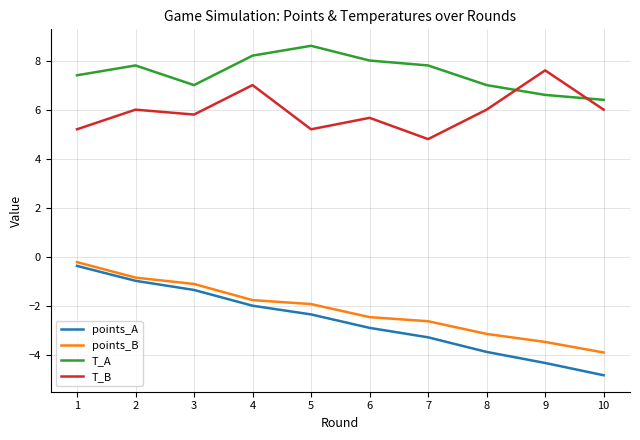

True or false: points_B and points_A intersect in this chart.

False